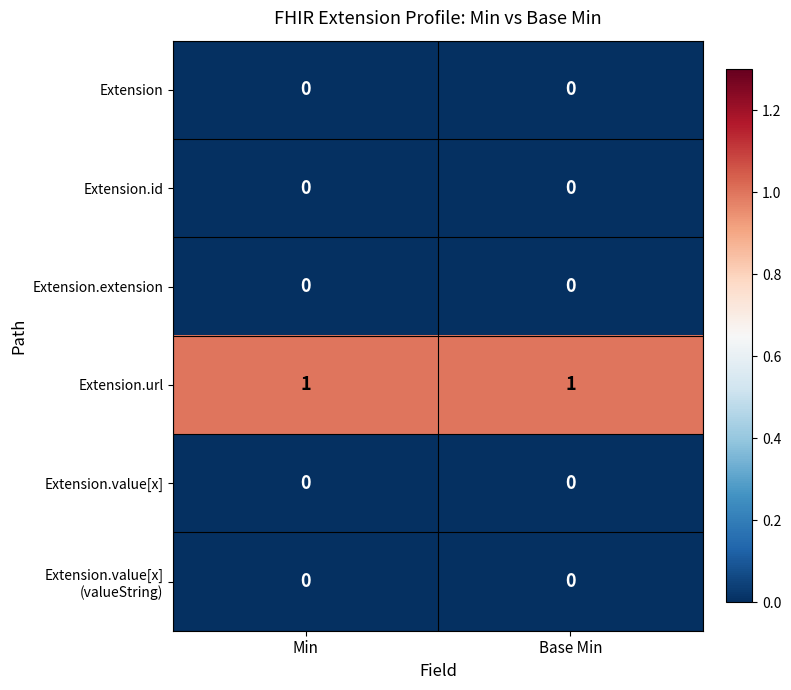

The value of Extension at Base Min is 0. True or false?

True